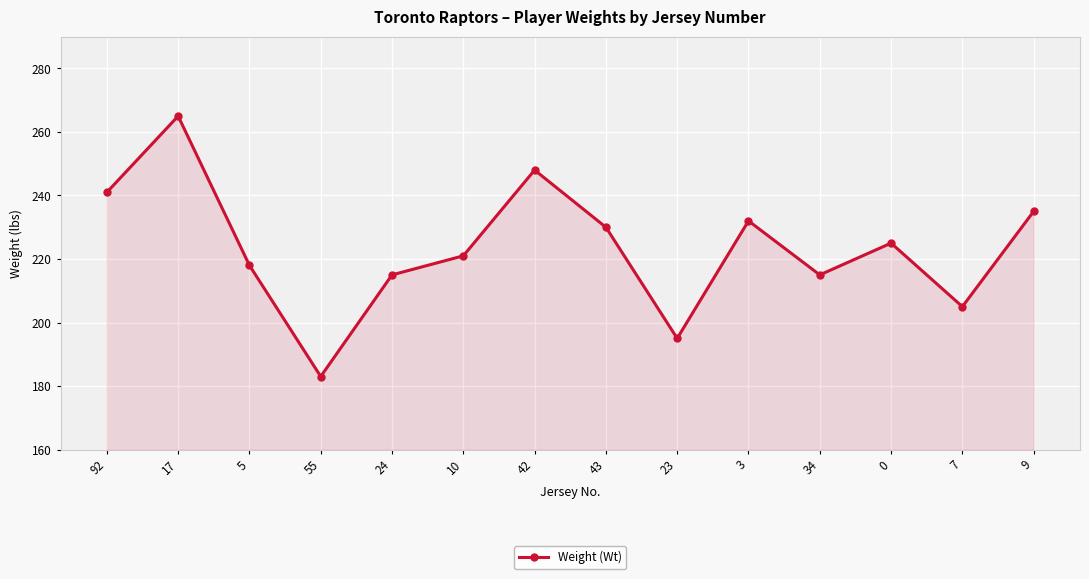

What is the greatest value displayed?

265